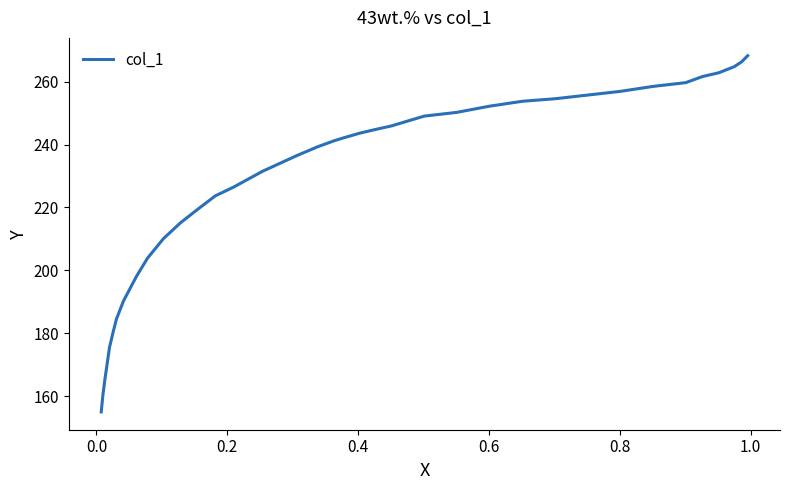

What is the average value?

228.0